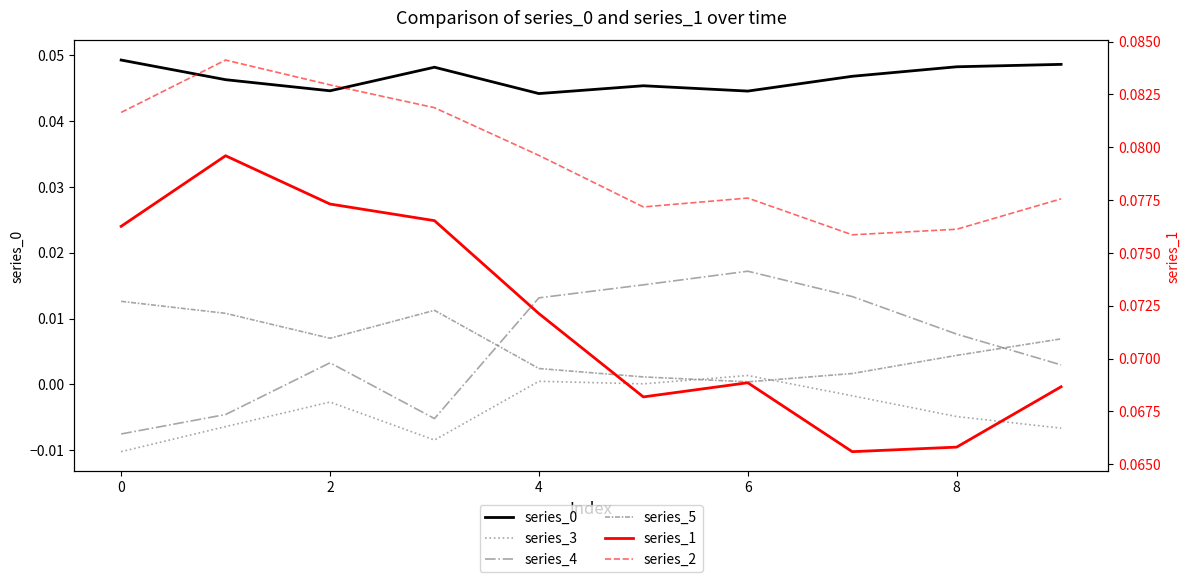

Does the chart display data point markers on the line(s)?

No